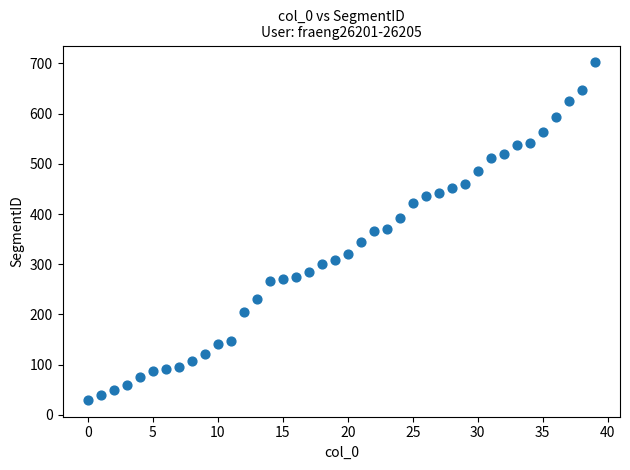

What is the range of Y values (max minus min)?

672